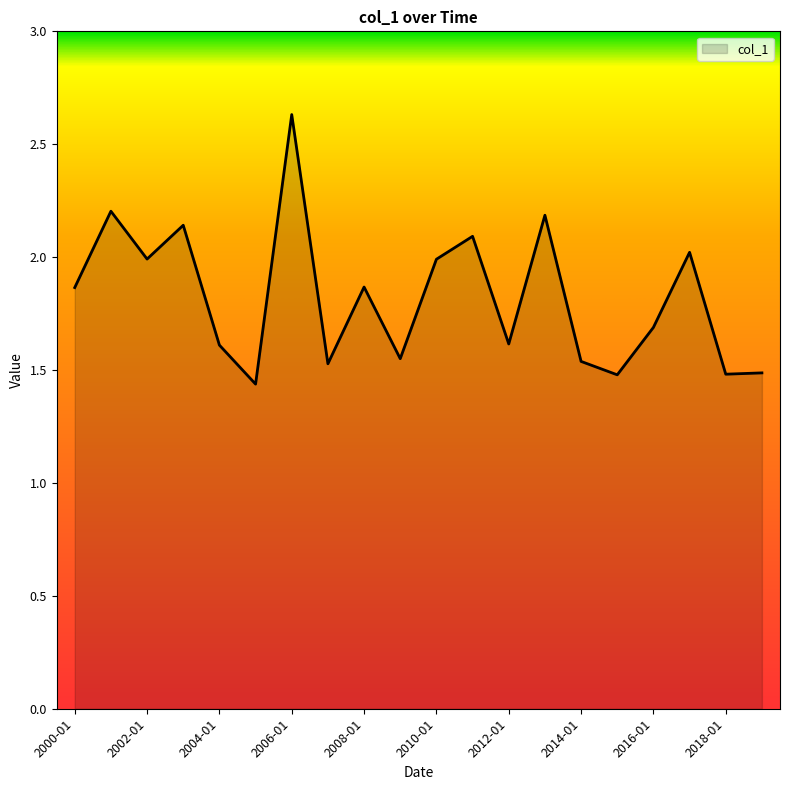

Does the chart have visible grid lines?

No